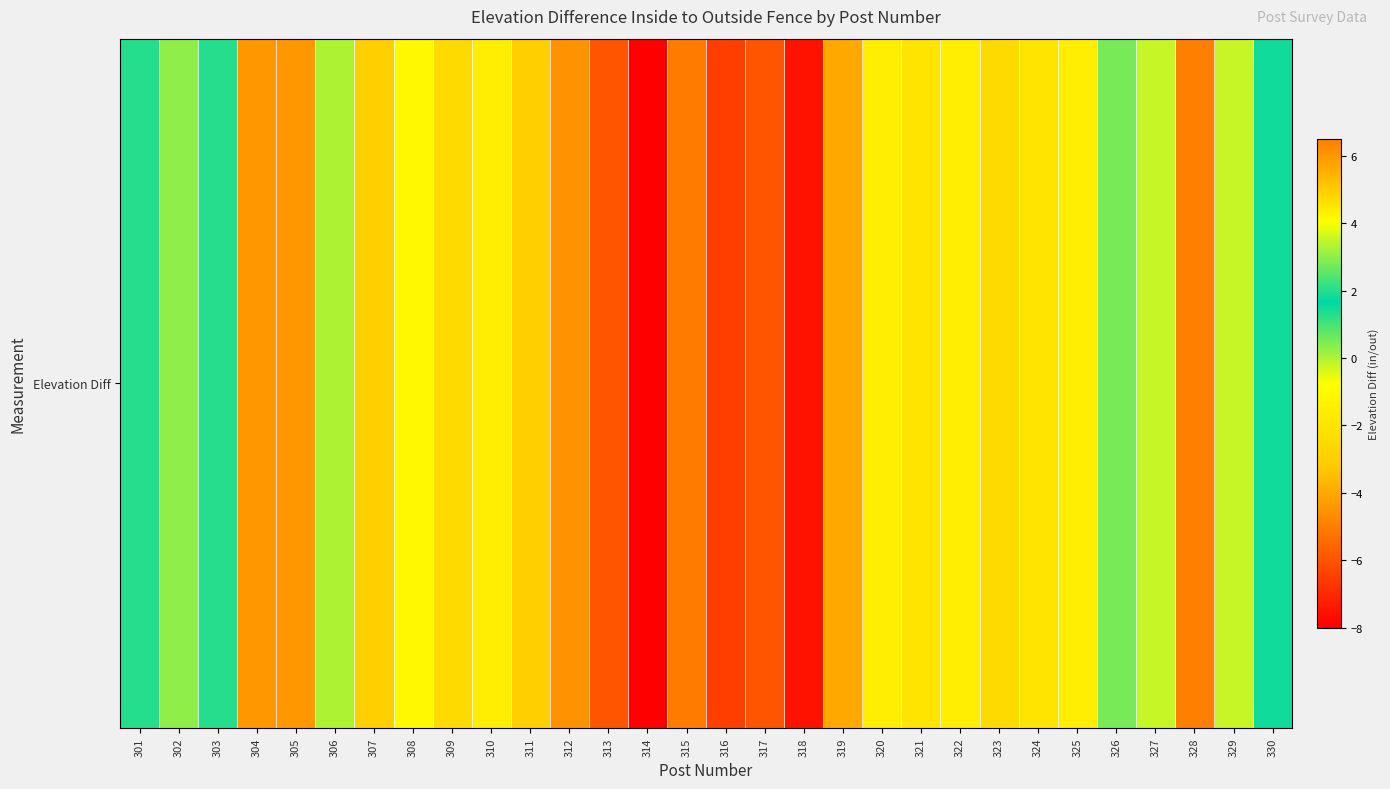

Which category has the highest value across all series?

328